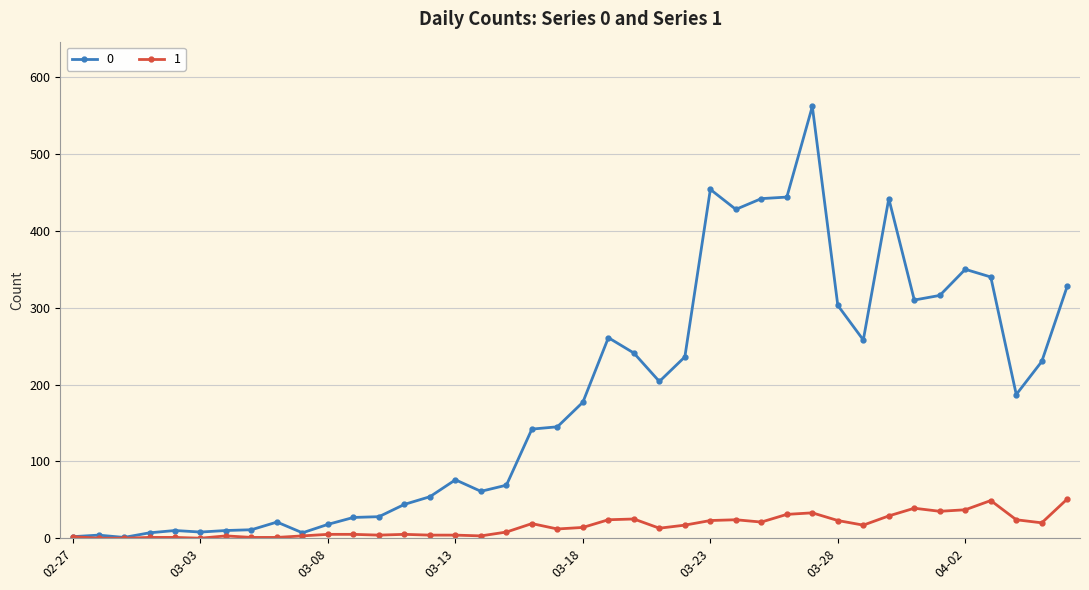

How many lines are shown in the chart?

2